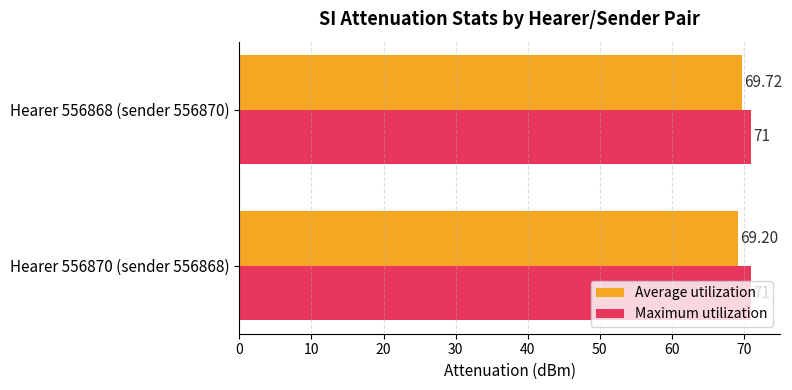

What is the sum of the Maximum utilization values at Hearer 556870 (sender 556868) and Hearer 556868 (sender 556870)?

142.0